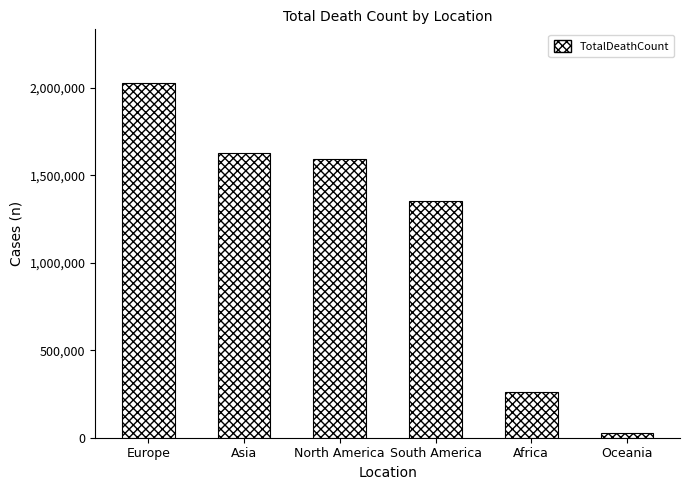

What is the value of the 3rd bar from the left?

1590198